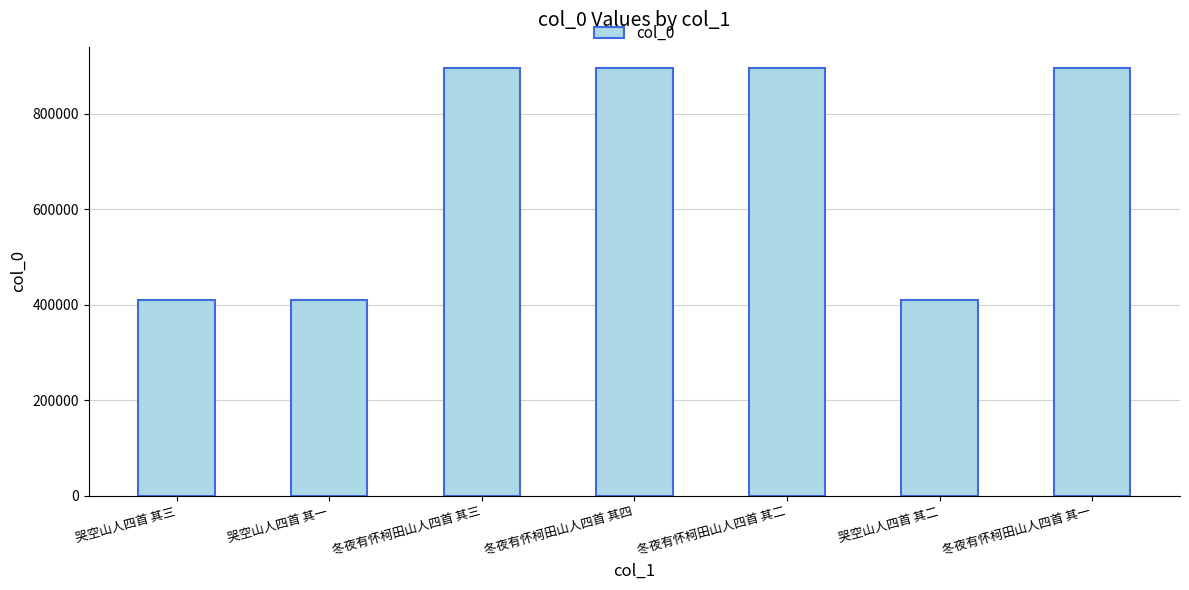

The chart shows a value of 895336 at 冬夜有怀柯田山人四首 其四. True or false?

True